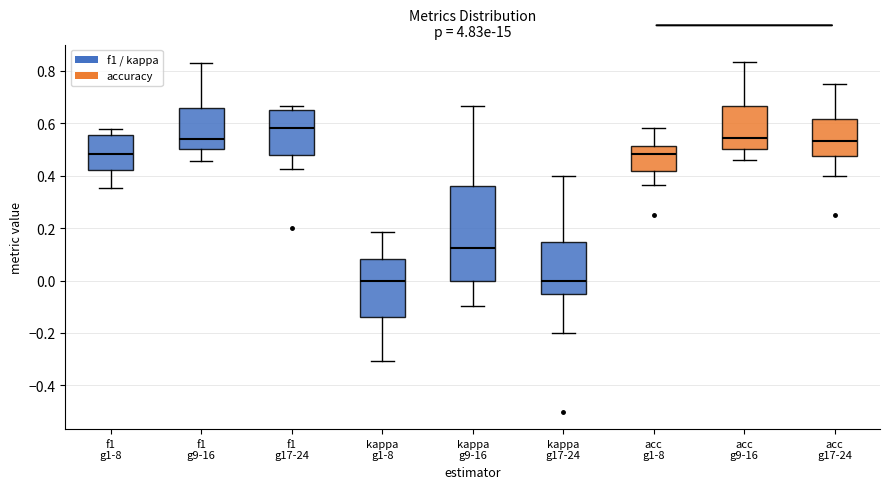

Which box is the tallest, from its lower edge to its upper edge?

kappa g9-16